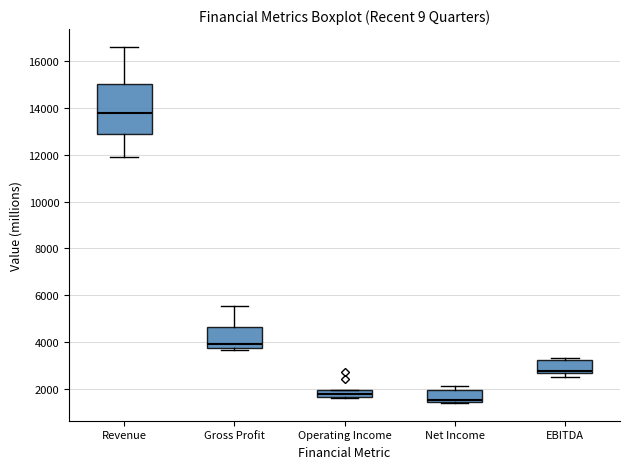

Which box's median line is the highest?

Revenue